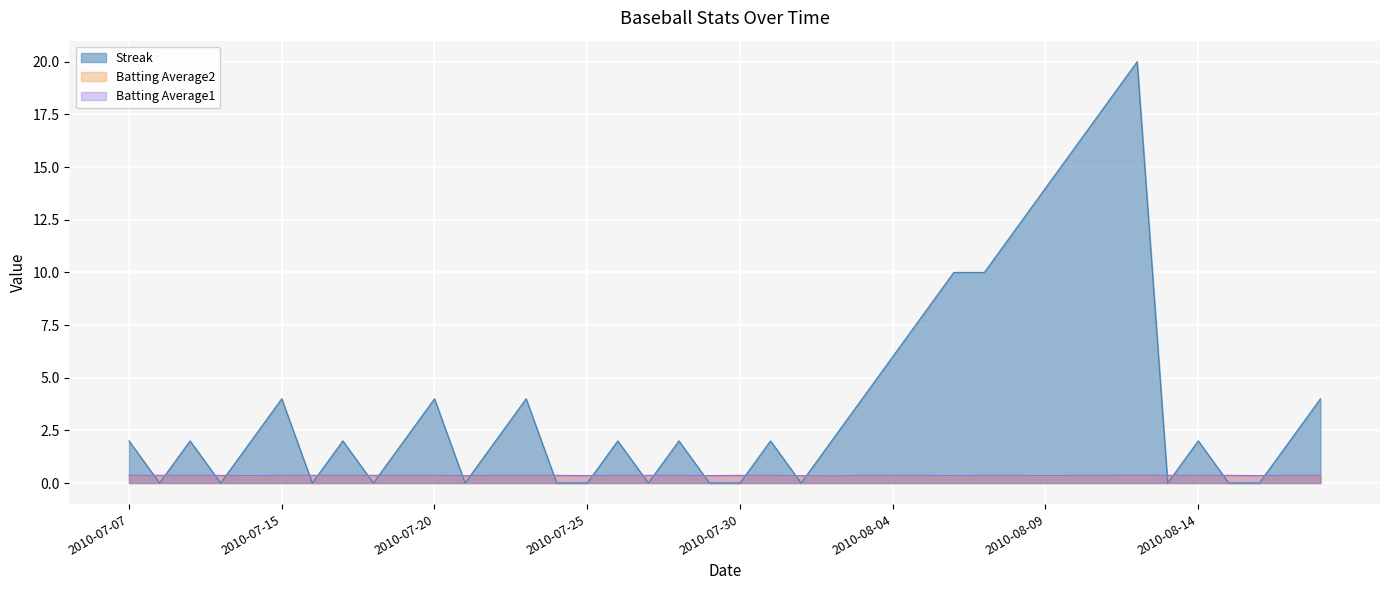

Where do Batting Average2 and Streak first cross each other?

2010-07-07 and 2010-07-08